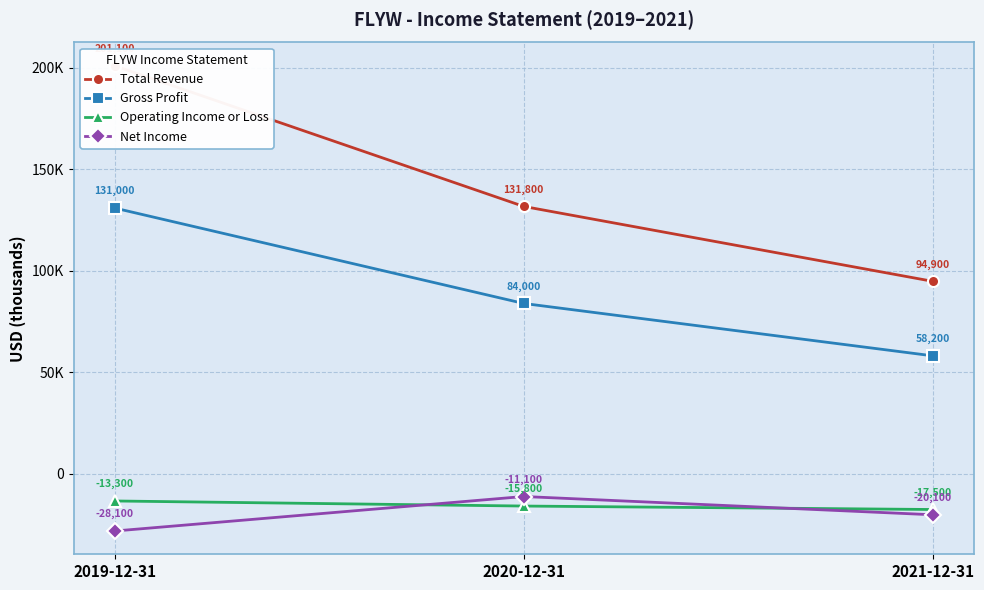

Reading left to right, list all the values displayed in this chart.

Total Revenue: 2019-12-31=201100	2020-12-31=131800	2021-12-31=94900
Gross Profit: 2019-12-31=131000	2020-12-31=84000	2021-12-31=58200
Operating Income or Loss: 2019-12-31=-13300	2020-12-31=-15800	2021-12-31=-17500
Net Income: 2019-12-31=-28100	2020-12-31=-11100	2021-12-31=-20100